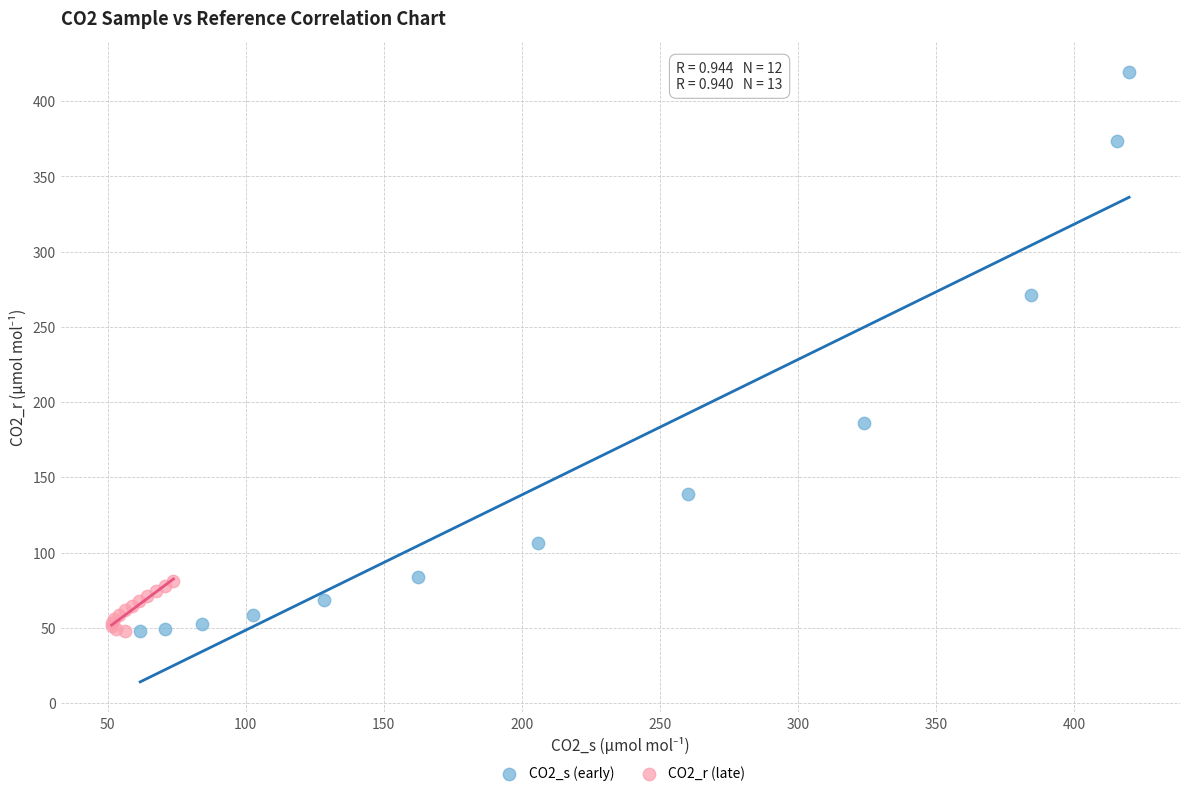

Which series has the largest Y range (max minus min)?

CO2_s (early)